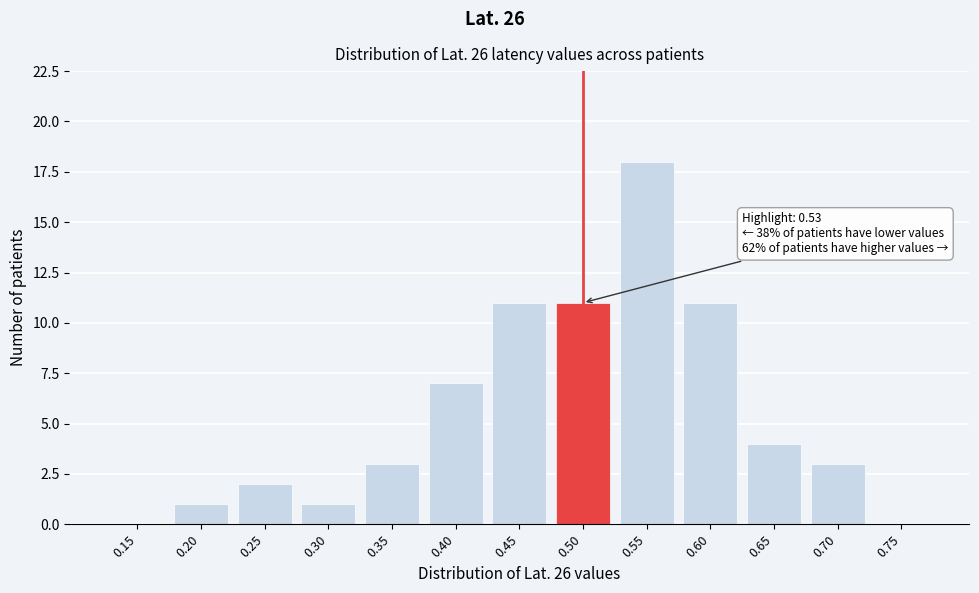

Reading left to right, list all the values displayed in this chart.

0.15=0	0.20=1	0.25=2	0.30=1	0.35=3	0.40=7	0.45=11	0.50=11	0.55=18	0.60=11	0.65=4	0.70=3	0.75=0